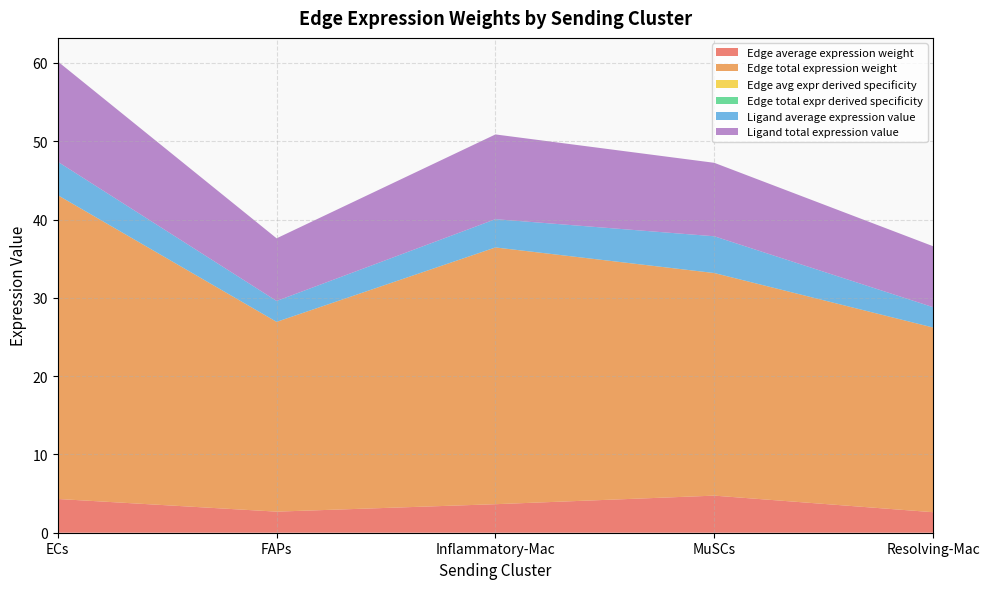

Reading left to right, transcribe all the data shown in this chart.

Edge average expression weight: ECs=4.3	FAPs=2.7	Inflammatory-Mac=3.6	MuSCs=4.7	Resolving-Mac=2.6
Edge total expression weight: ECs=38.8	FAPs=24.2	Inflammatory-Mac=32.8	MuSCs=28.4	Resolving-Mac=23.6
Edge avg expr derived specificity: ECs=0.0	FAPs=0.0	Inflammatory-Mac=0.0	MuSCs=0.0	Resolving-Mac=0.0
Edge total expr derived specificity: ECs=0.0	FAPs=0.0	Inflammatory-Mac=0.0	MuSCs=0.0	Resolving-Mac=0.0
Ligand average expression value: ECs=4.3	FAPs=2.7	Inflammatory-Mac=3.6	MuSCs=4.7	Resolving-Mac=2.6
Ligand total expression value: ECs=12.8	FAPs=8.0	Inflammatory-Mac=10.8	MuSCs=9.4	Resolving-Mac=7.8